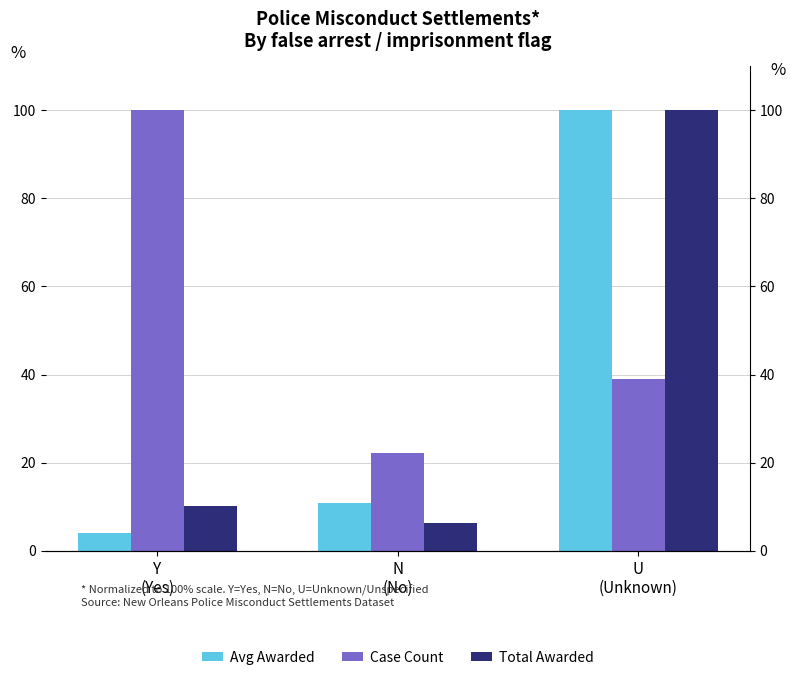

What is the label of the 1st bar from the right?

U
(Unknown)